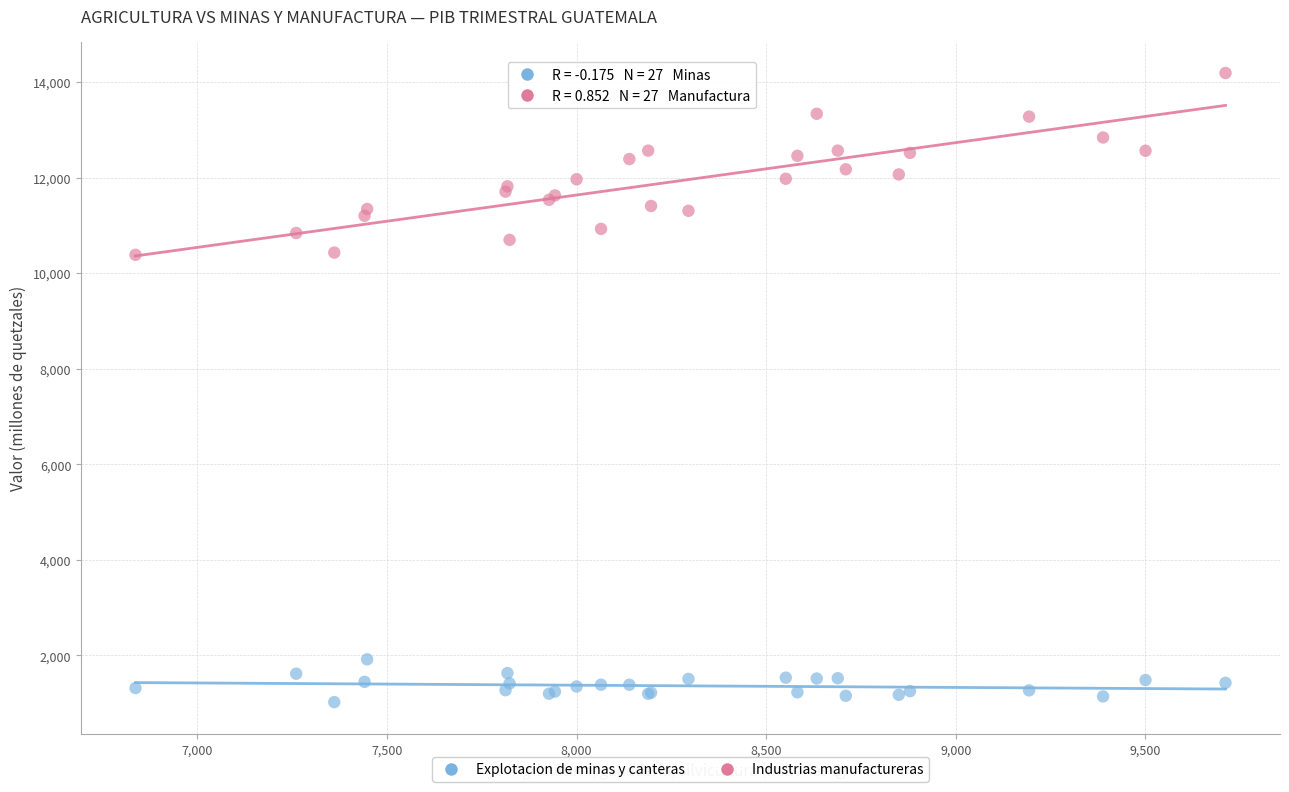

Which series has the widest spread of Y values?

Industrias manufactureras